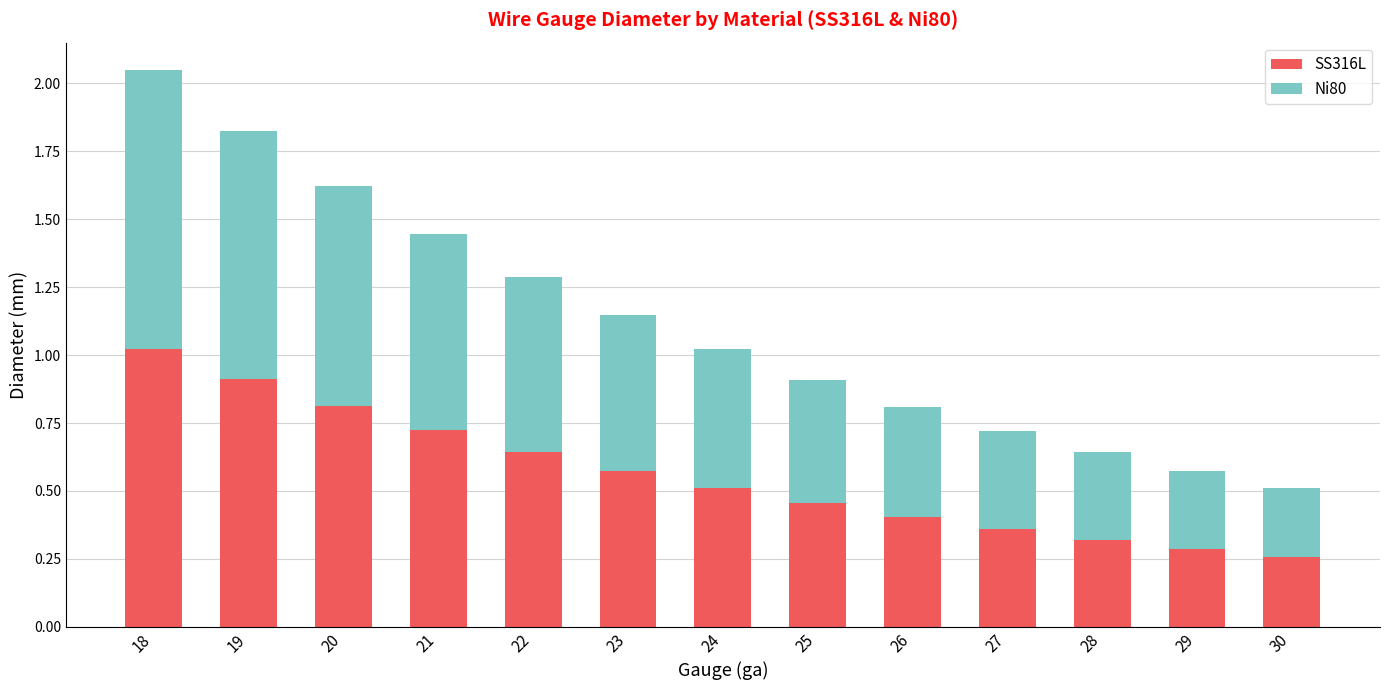

At which category is the sum across all series the highest?

18